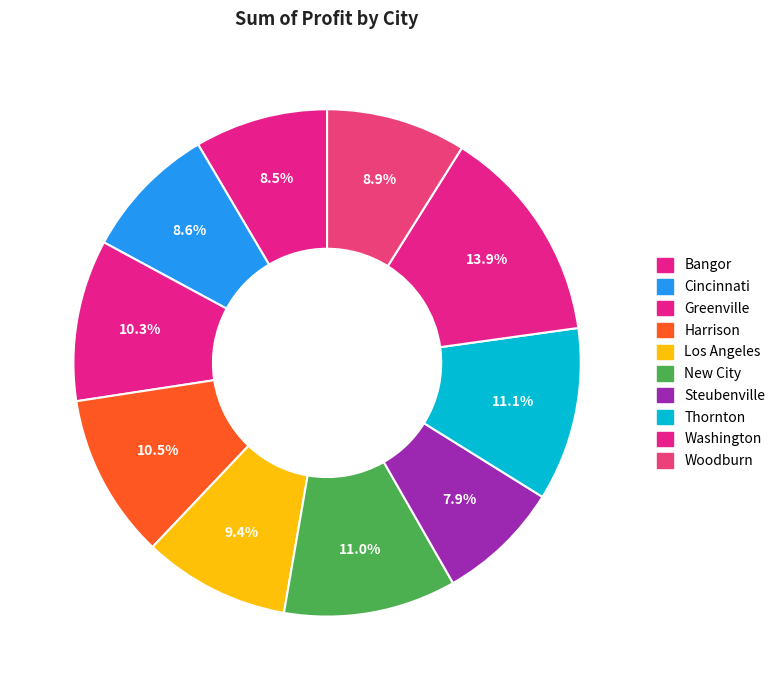

Which category has the smallest portion of the pie?

Steubenville